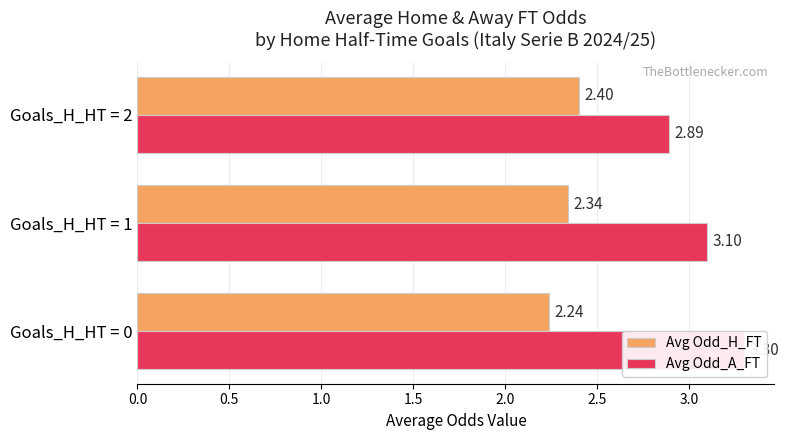

The Avg Odd_A_FT series shows 4.0 at Goals_H_HT = 2. True or false?

False